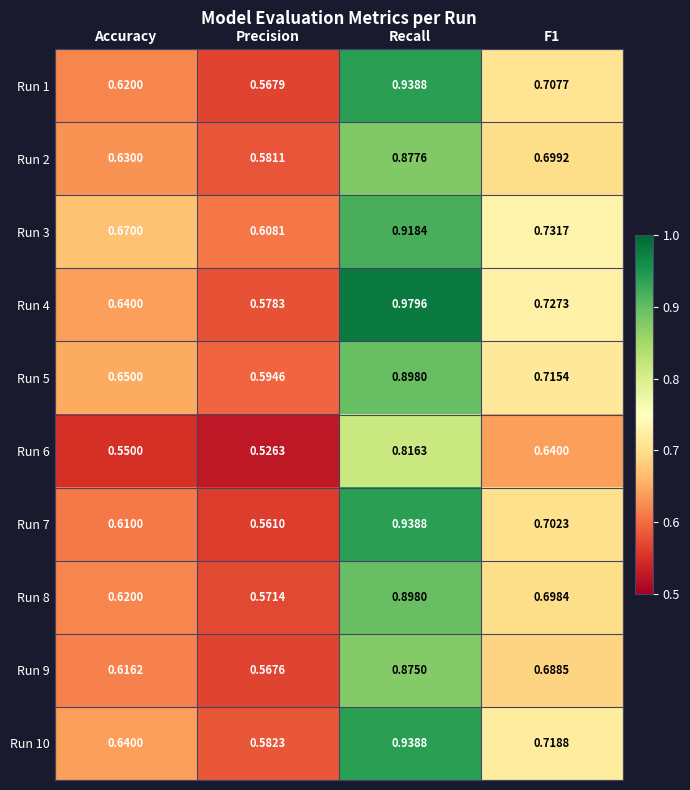

At which category is the sum across all series the highest?

Recall